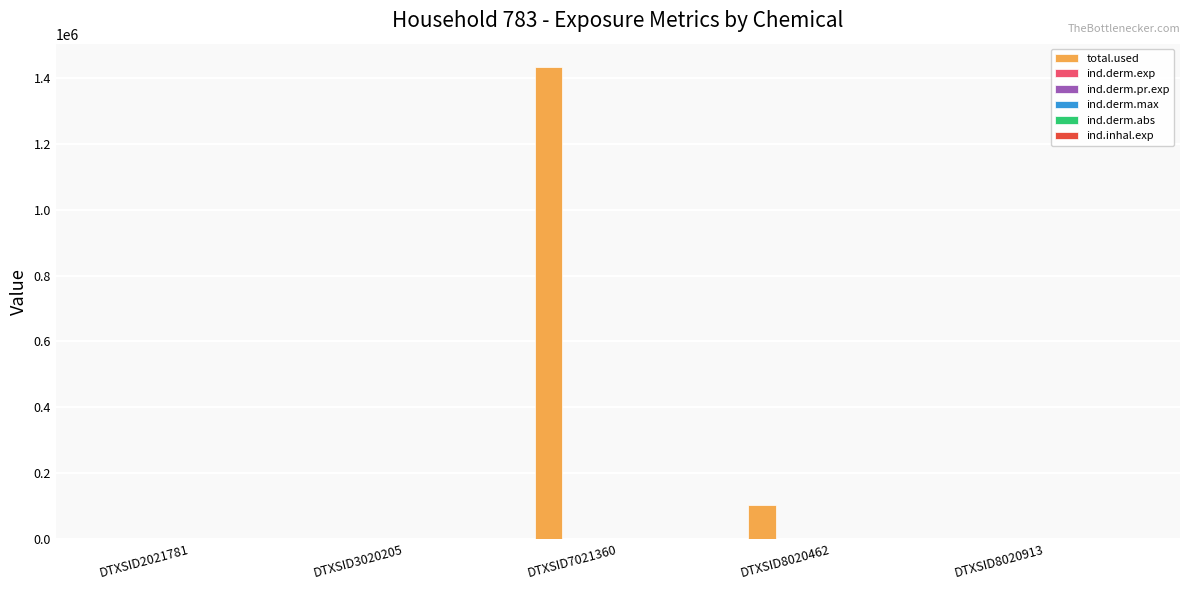

Which series has the largest total across all categories?

total.used